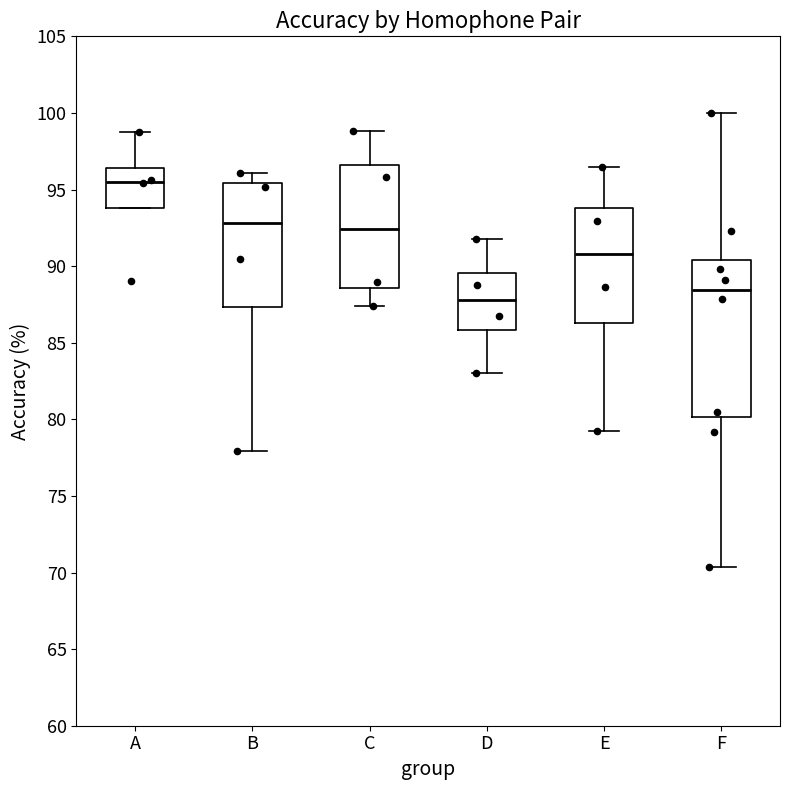

Where is the upper edge of the box for E on the y-axis? The values are not printed on the chart, so give them approximately, as read against the axis.

94.0